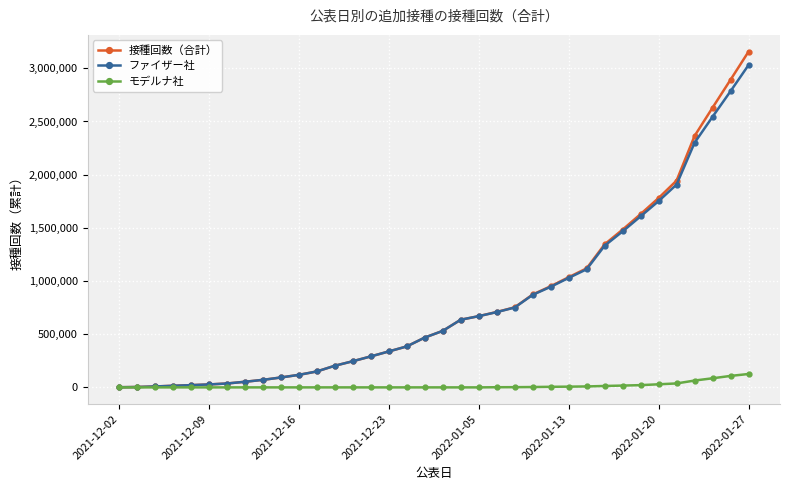

Which series has the widest spread of values?

接種回数（合計）